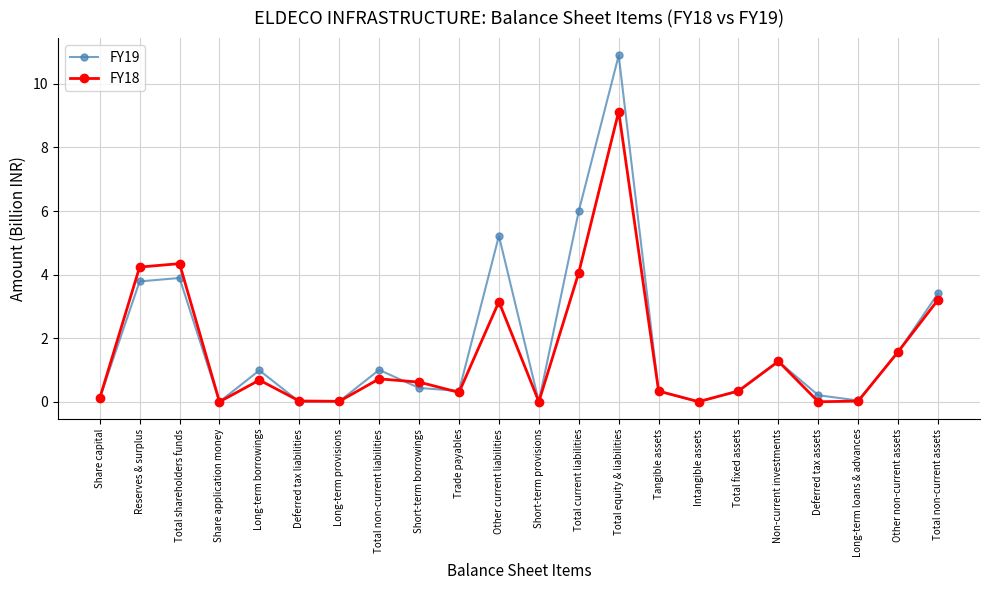

The value of FY18 at Share application money is 0.0. True or false?

True